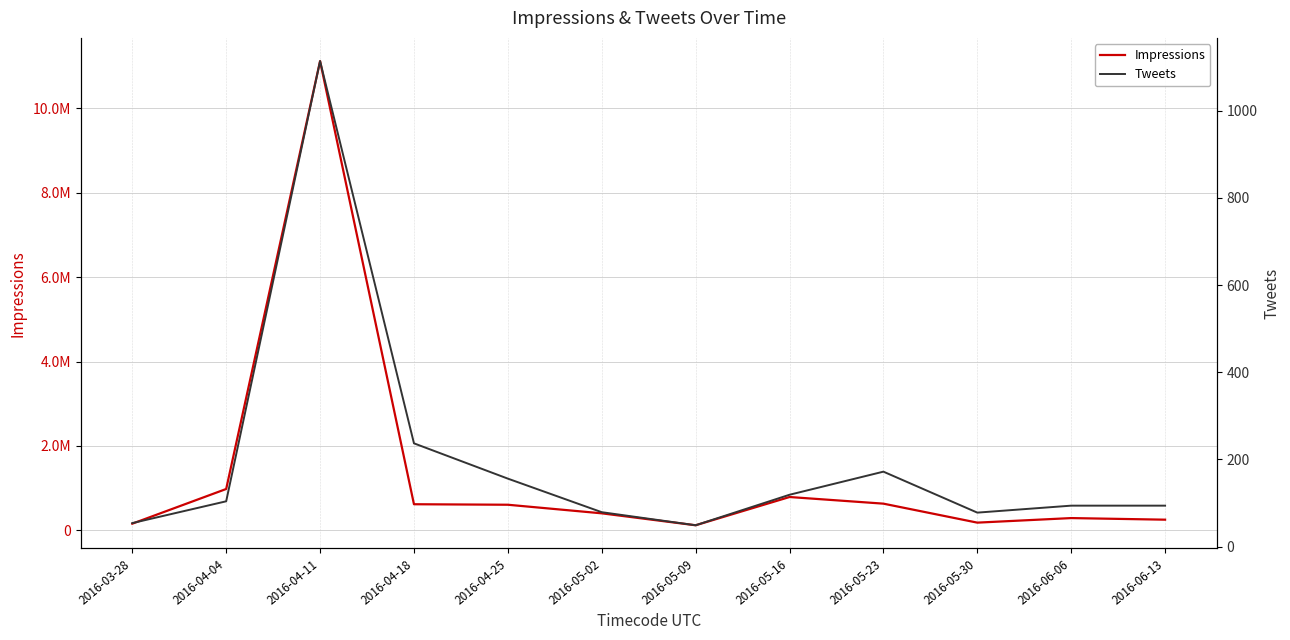

At which category does Tweets reach its first local peak?

2016-04-11